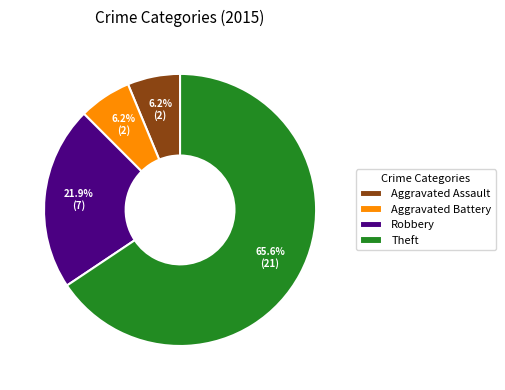

Is Aggravated Assault the majority of the pie?

No